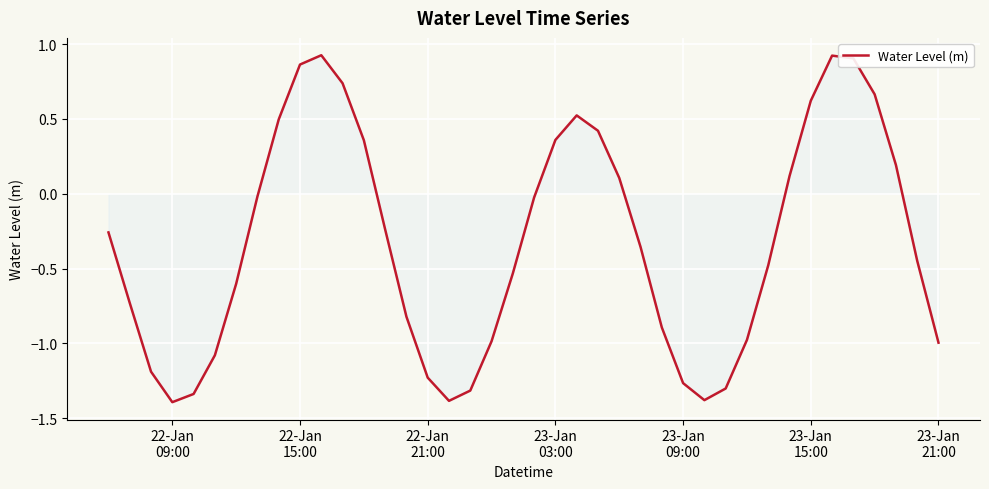

What is the difference between the maximum and minimum values?

2.3